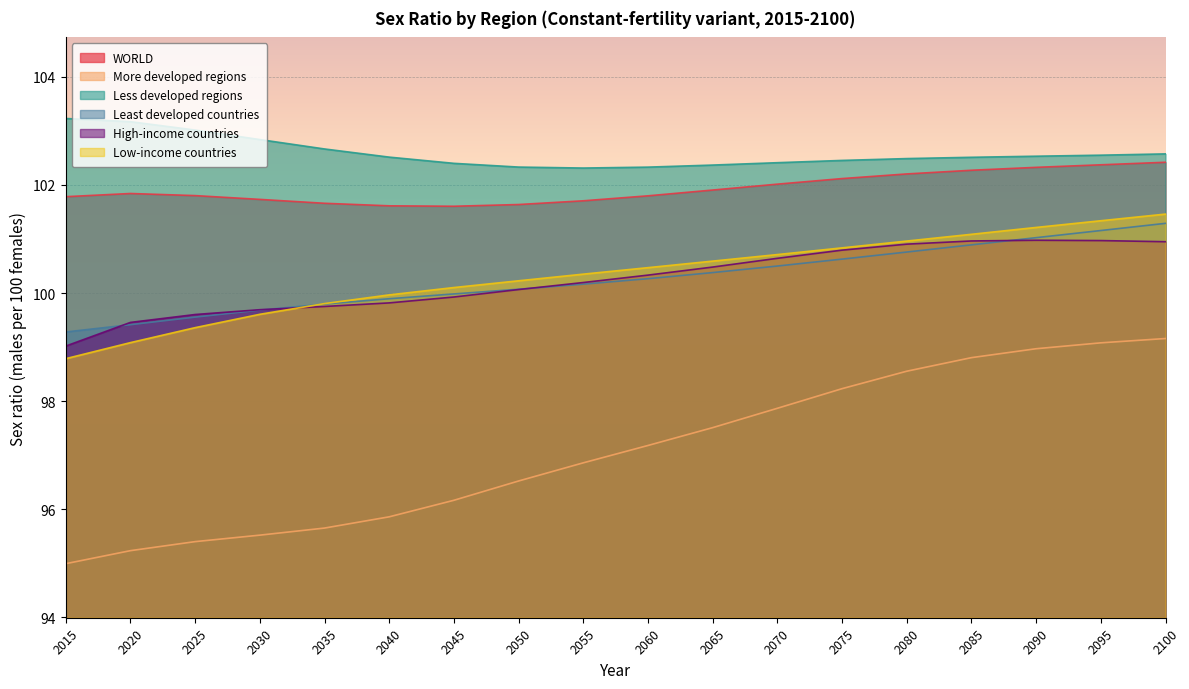

True or false: More developed regions and High-income countries cross at least once.

False